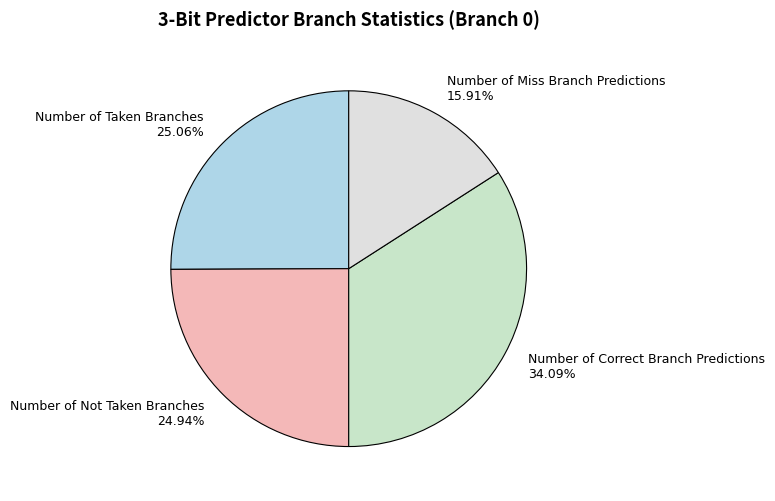

True or false: Number of Correct Branch Predictions accounts for 34% of the total.

True